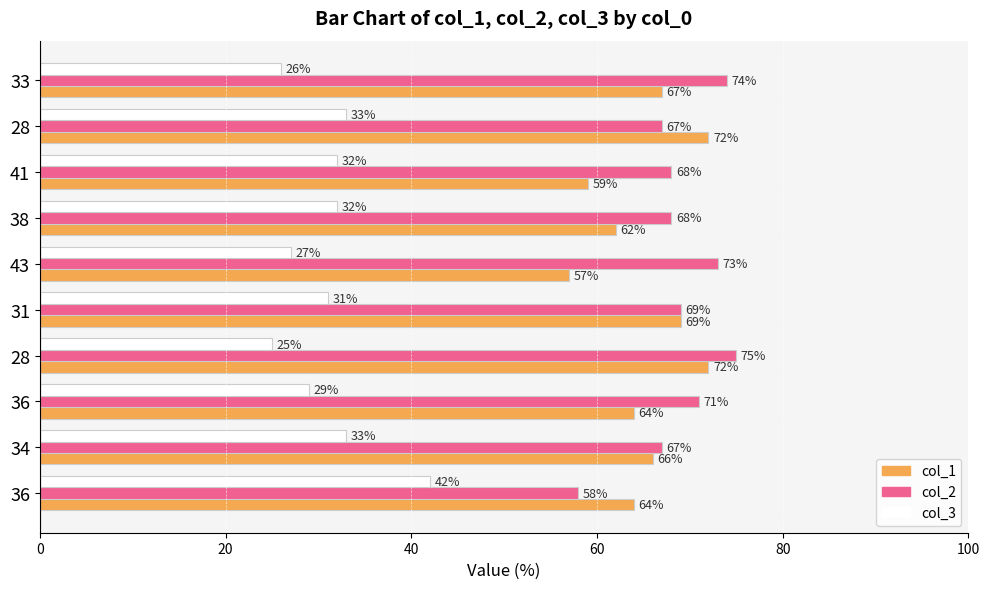

What is the difference between the second highest and minimum values in the col_3 series?

8